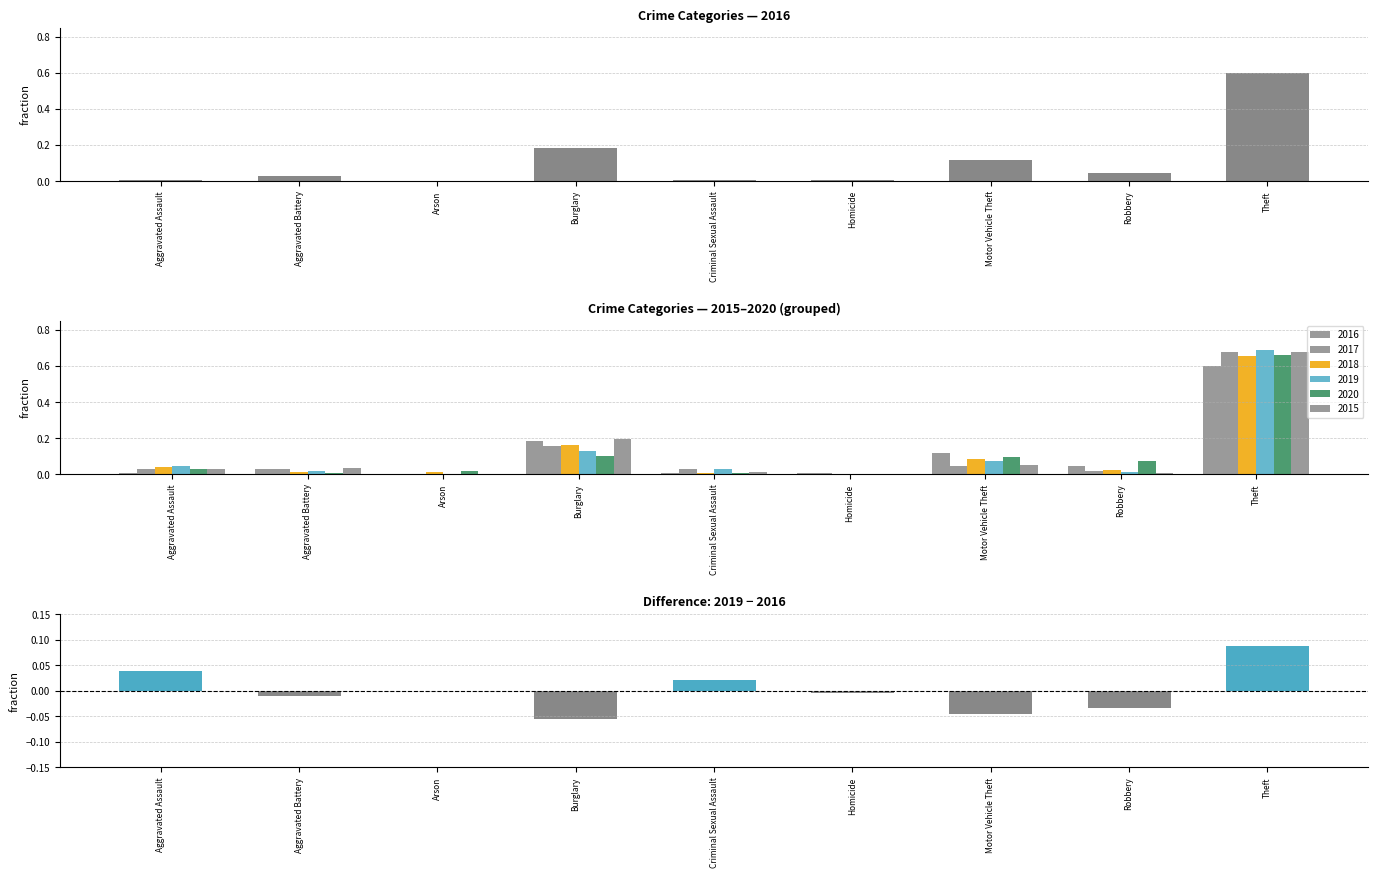

What is the smallest value displayed?

-0.1